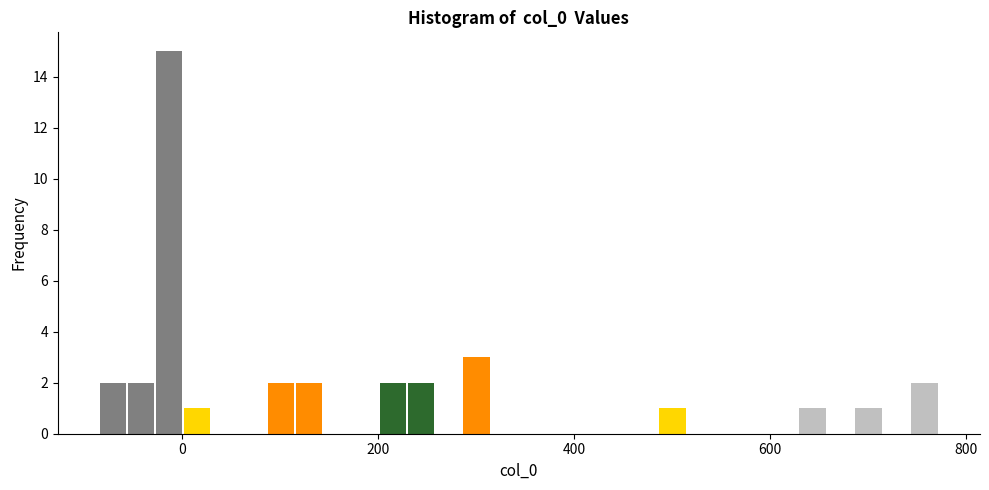

Around what value on the x-axis is the tallest bar? Give the approximate position of its centre, as read against the axis.

-20